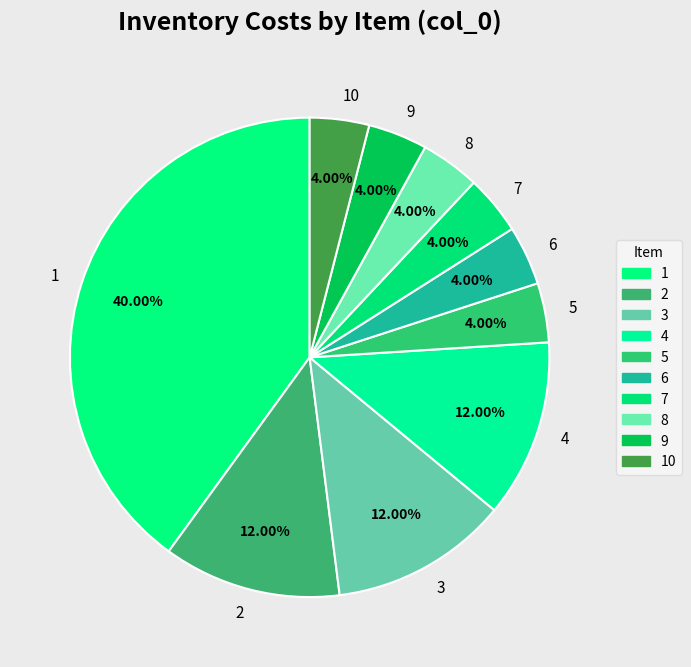

Approximately how many times larger is the value at 8 compared to 2?

0.3